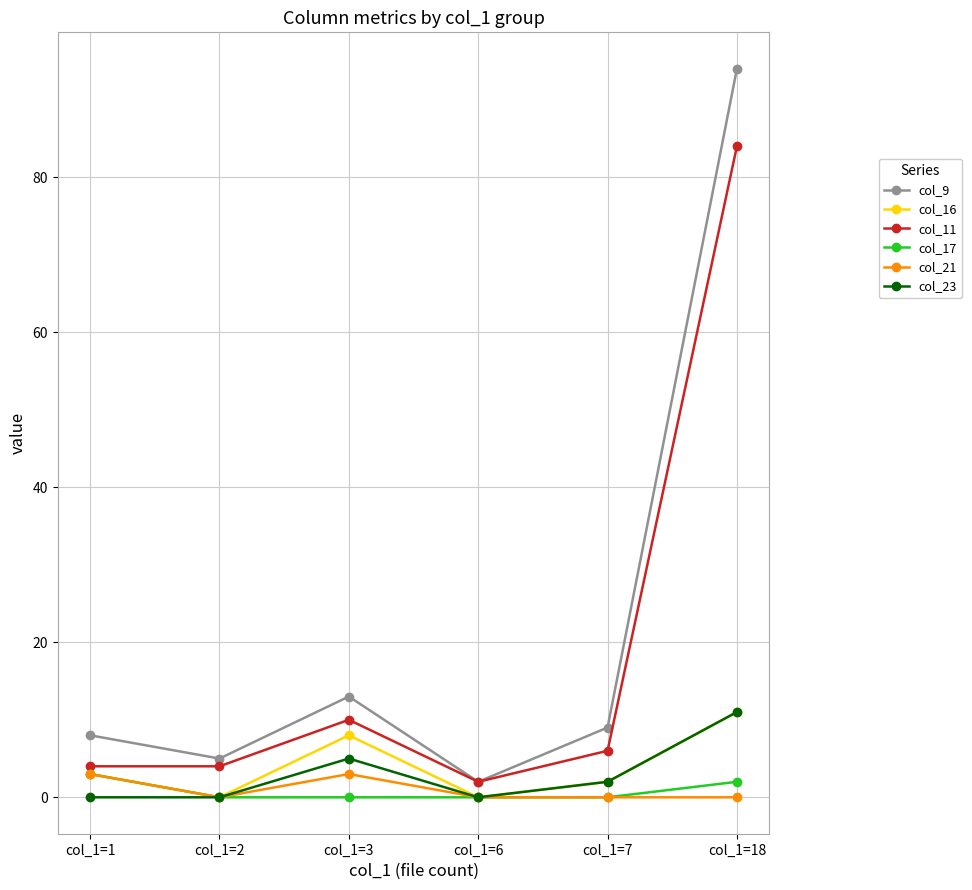

True or false: col_11 has more than 1 interior local peaks.

False